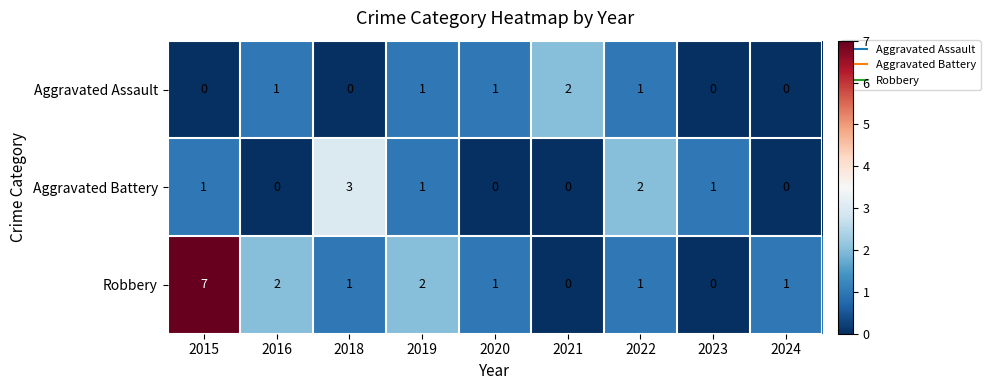

Rank the series by their average value, from lowest to highest.

Aggravated Assault, Aggravated Battery, Robbery